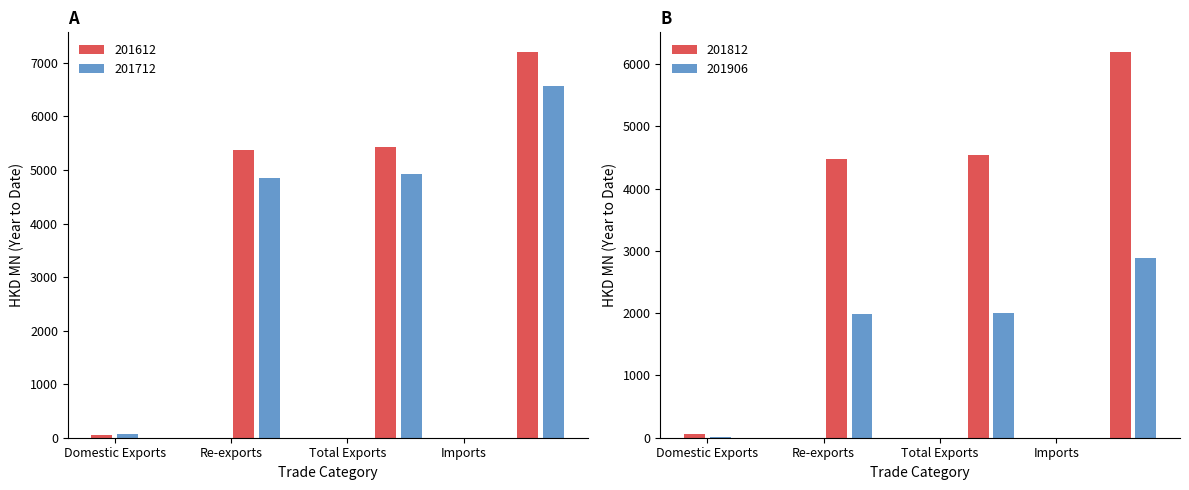

List the series in order of their peak value, highest first.

201612, 201712, 201812, 201906